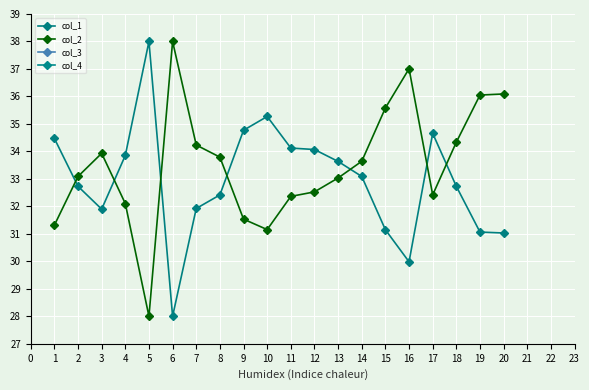

At which category does col_2 reach its first local valley?

5